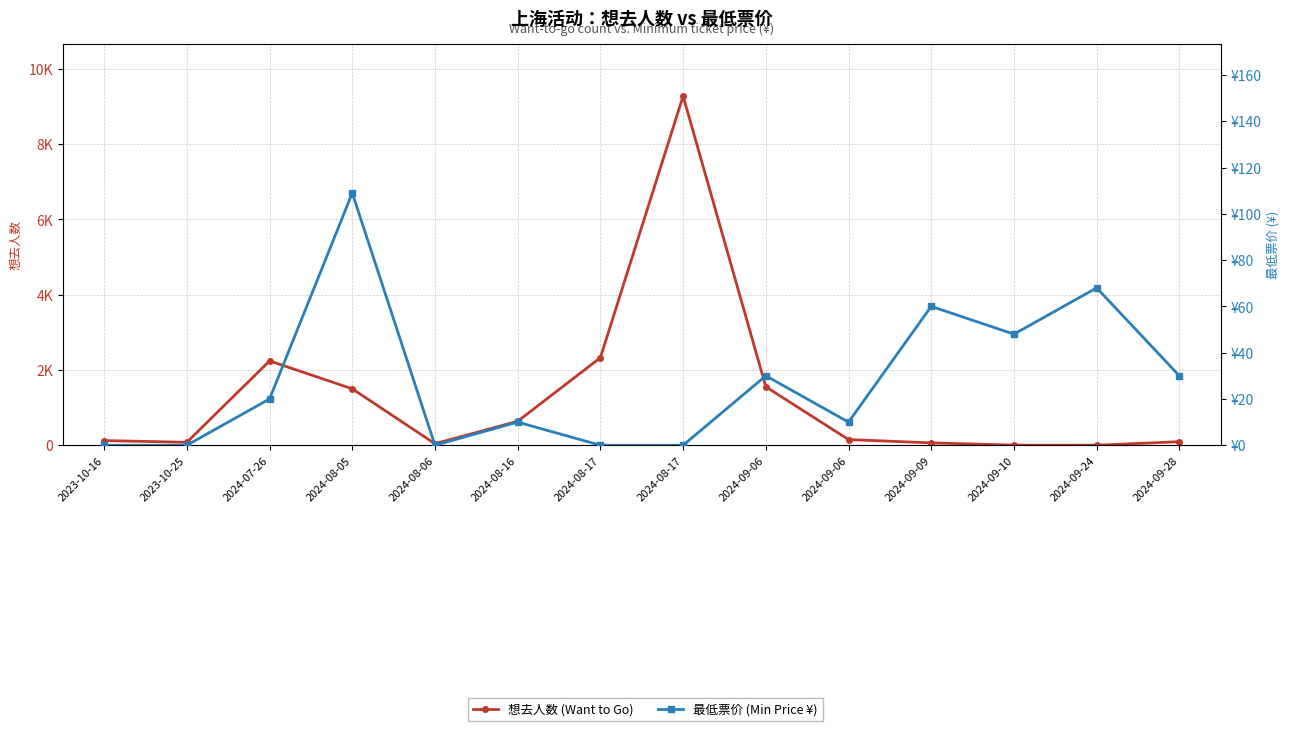

At 2024-09-24, list the series in order from largest to smallest.

最低票价 (Min Price ¥), 想去人数 (Want to Go)